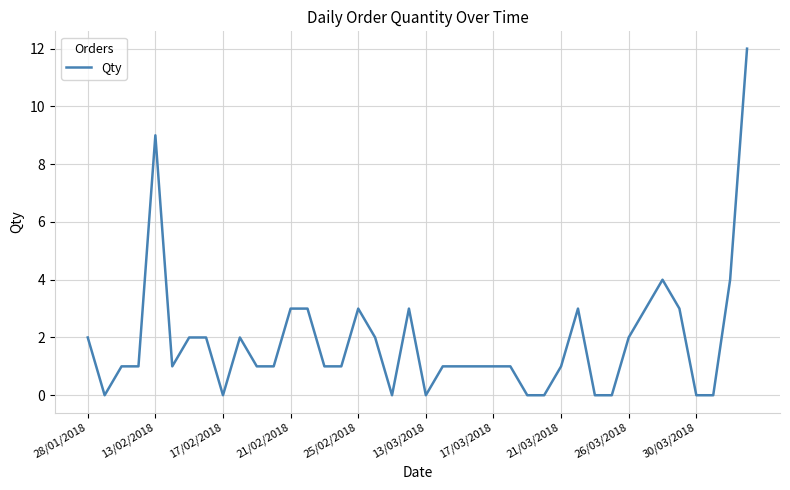

What is the difference between the maximum and minimum values?

12